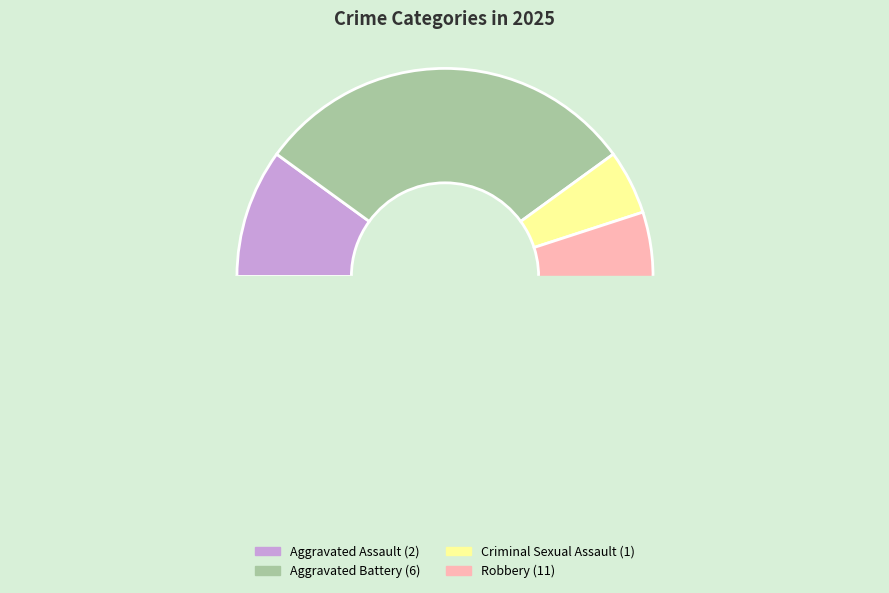

Do Aggravated Assault and Aggravated Battery together represent more than half of the pie?

No